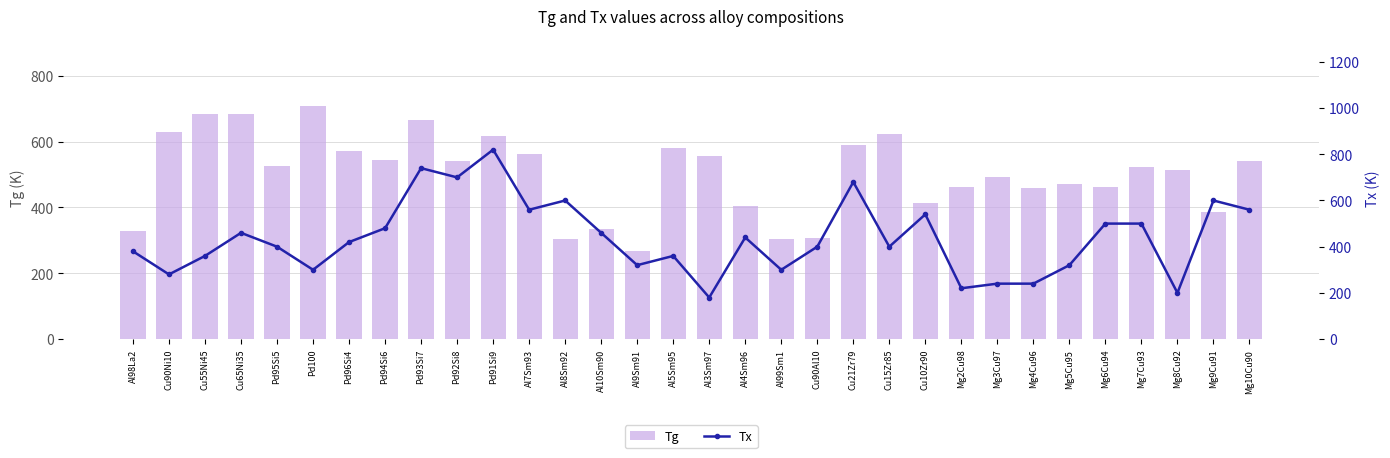

What is the label of the 10th bar from the left?

Pd92Si8